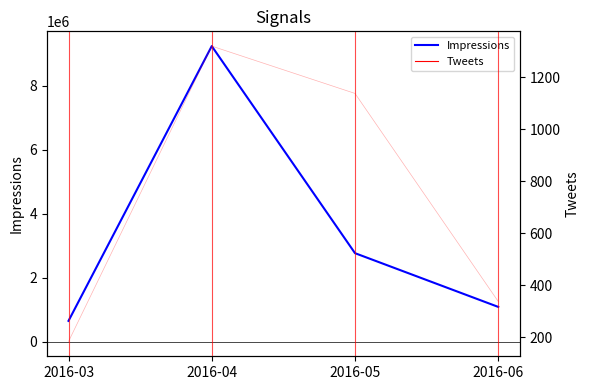

Where is the first local maximum for Impressions?

2016-04